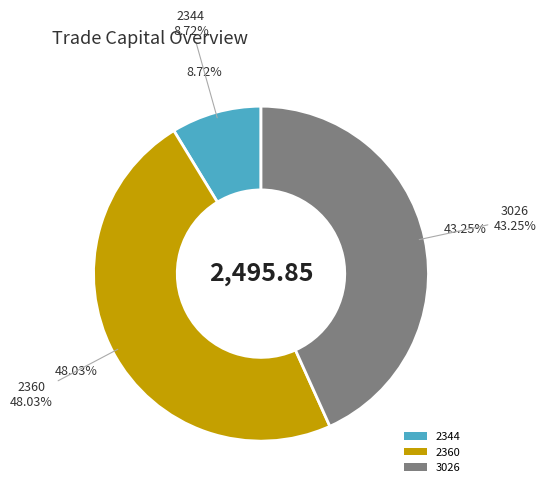

How many slices are in this pie chart?

3